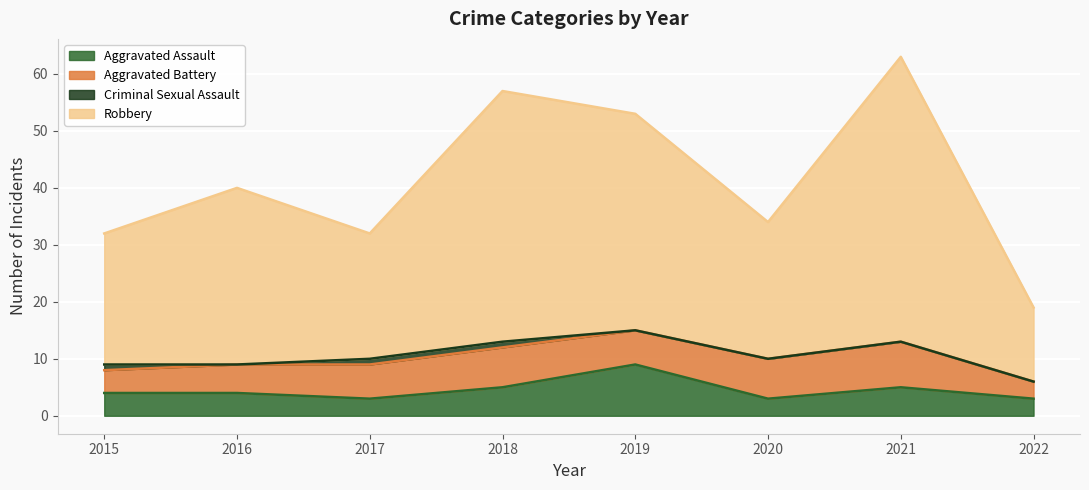

At which category is the sum across all series the highest?

2021